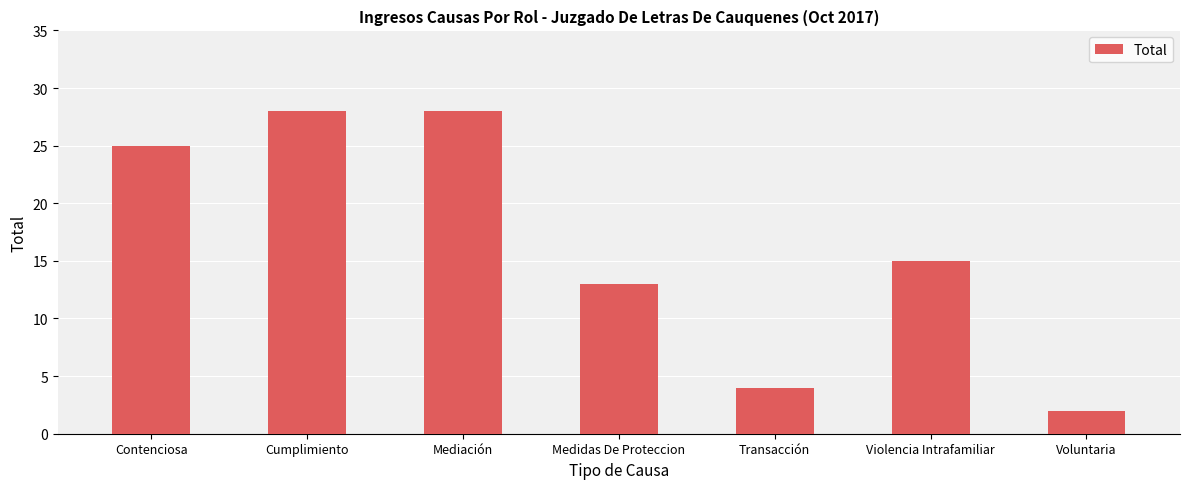

Approximately how many times larger is the value at Violencia Intrafamiliar compared to Cumplimiento?

0.5